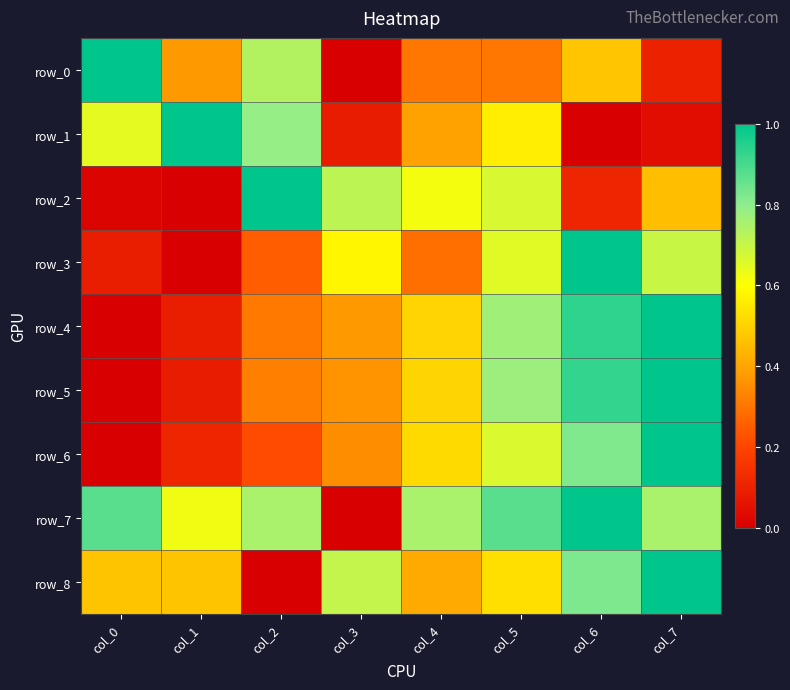

What is the difference between the second highest and second lowest values in the row_3 series?

0.6